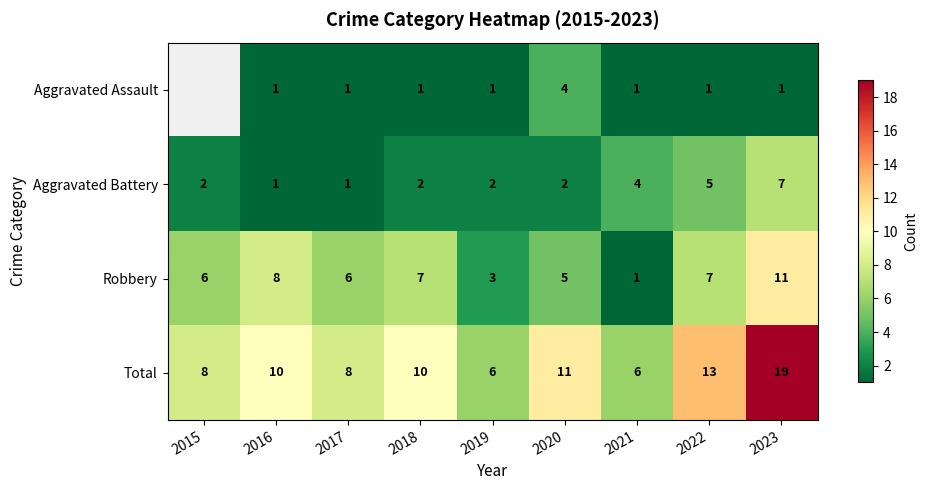

The value of Aggravated Battery at 2018 is 2. True or false?

True